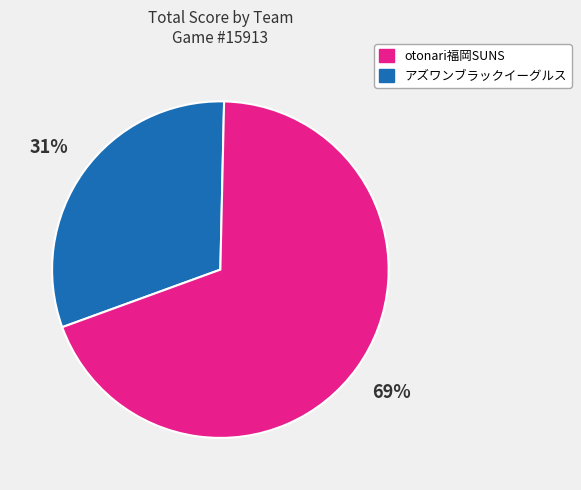

To the nearest percent, what is the average slice percentage?

50%